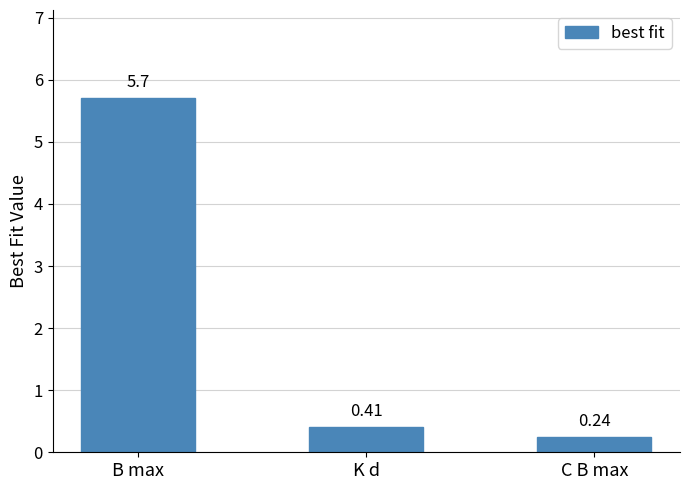

List the labels in order of value, largest first.

B max, K d, C B max